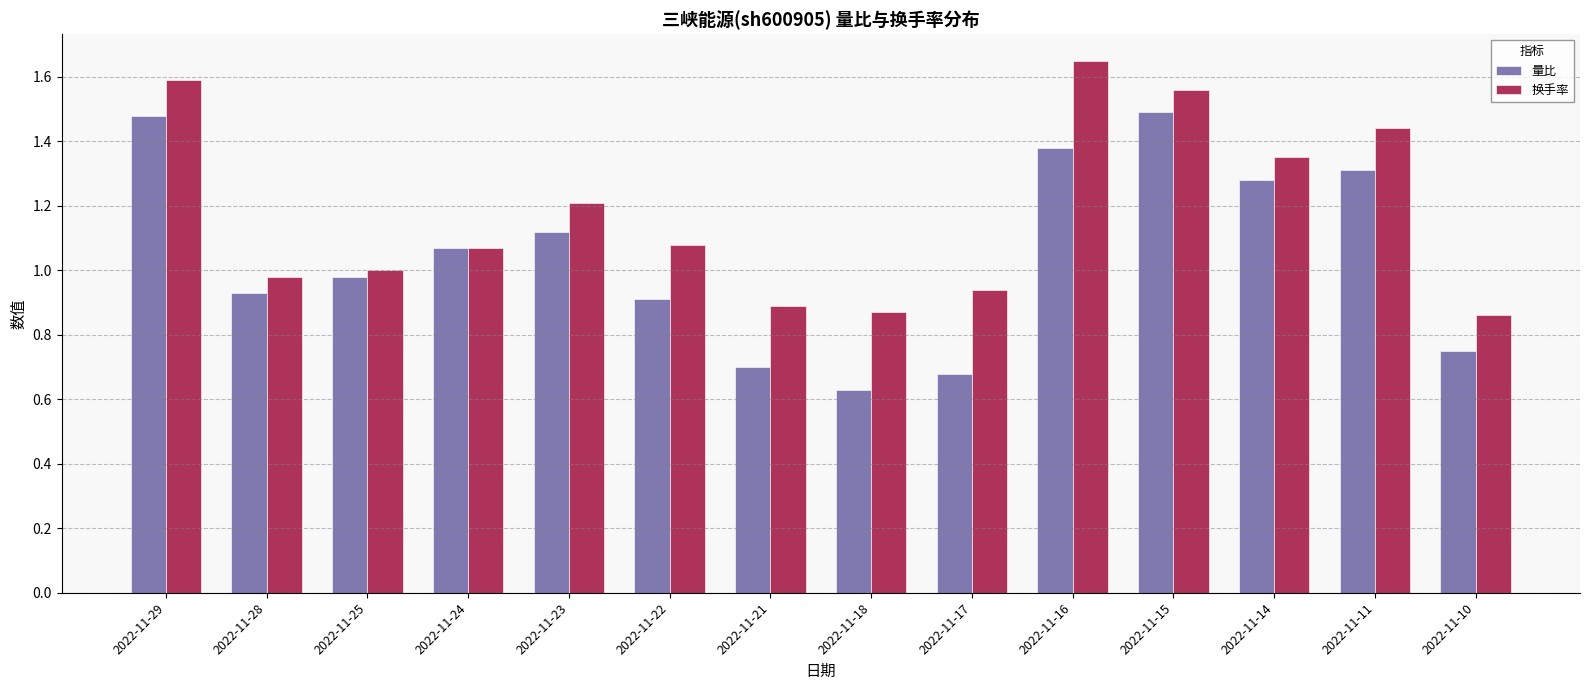

Which category has the lowest value across all series?

2022-11-18